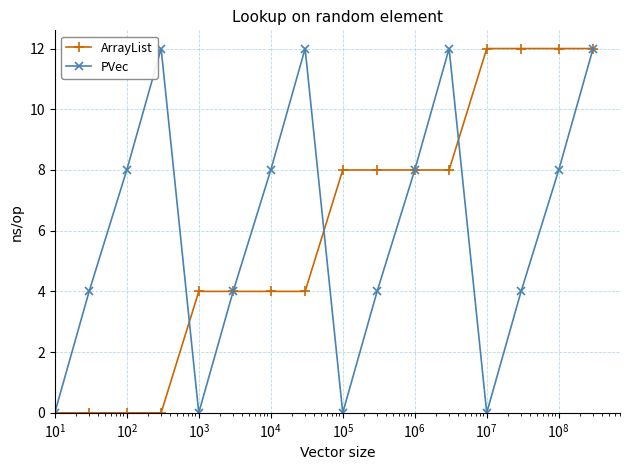

Count the PVec values in the range 4 to 12.

12